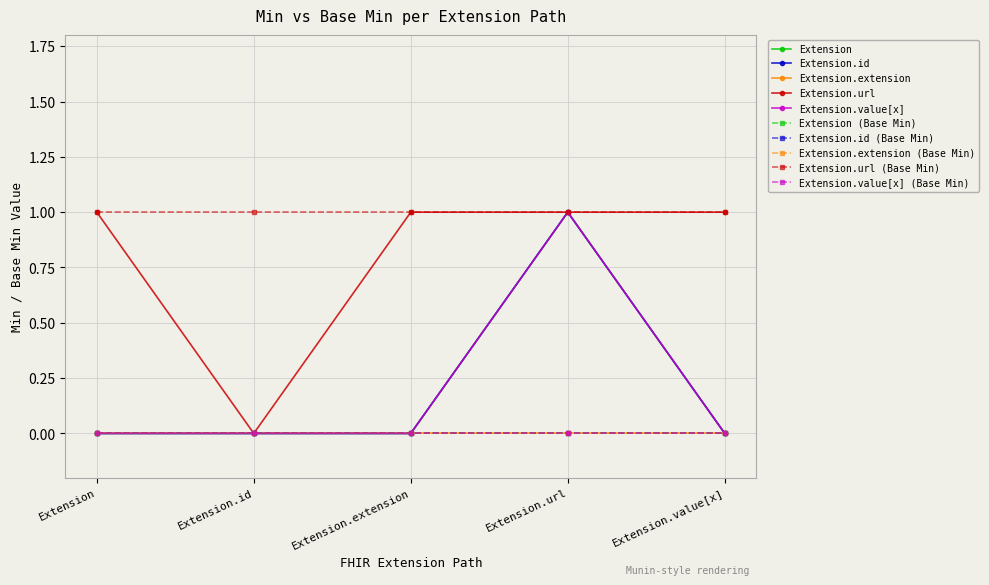

At which label does Extension reach its peak?

Extension.url